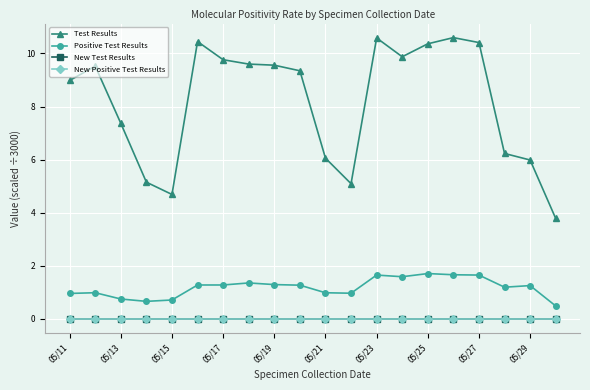

True or false: Test Results and New Test Results intersect in this chart.

False